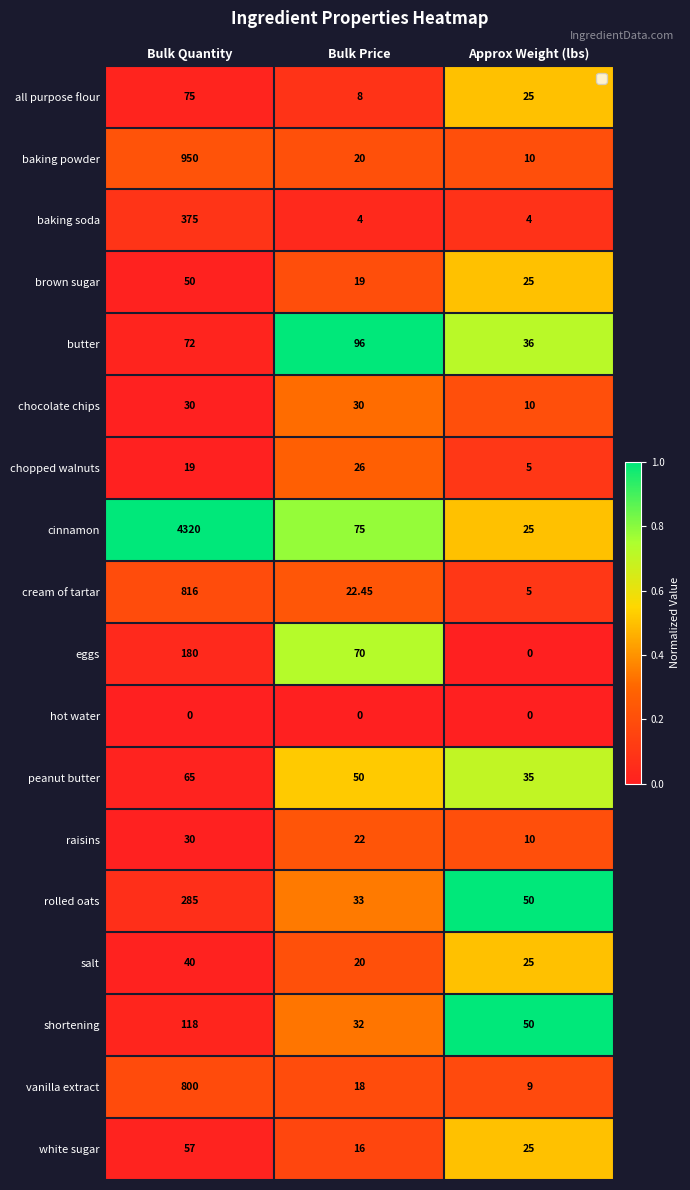

Which series has the widest spread of values?

cinnamon